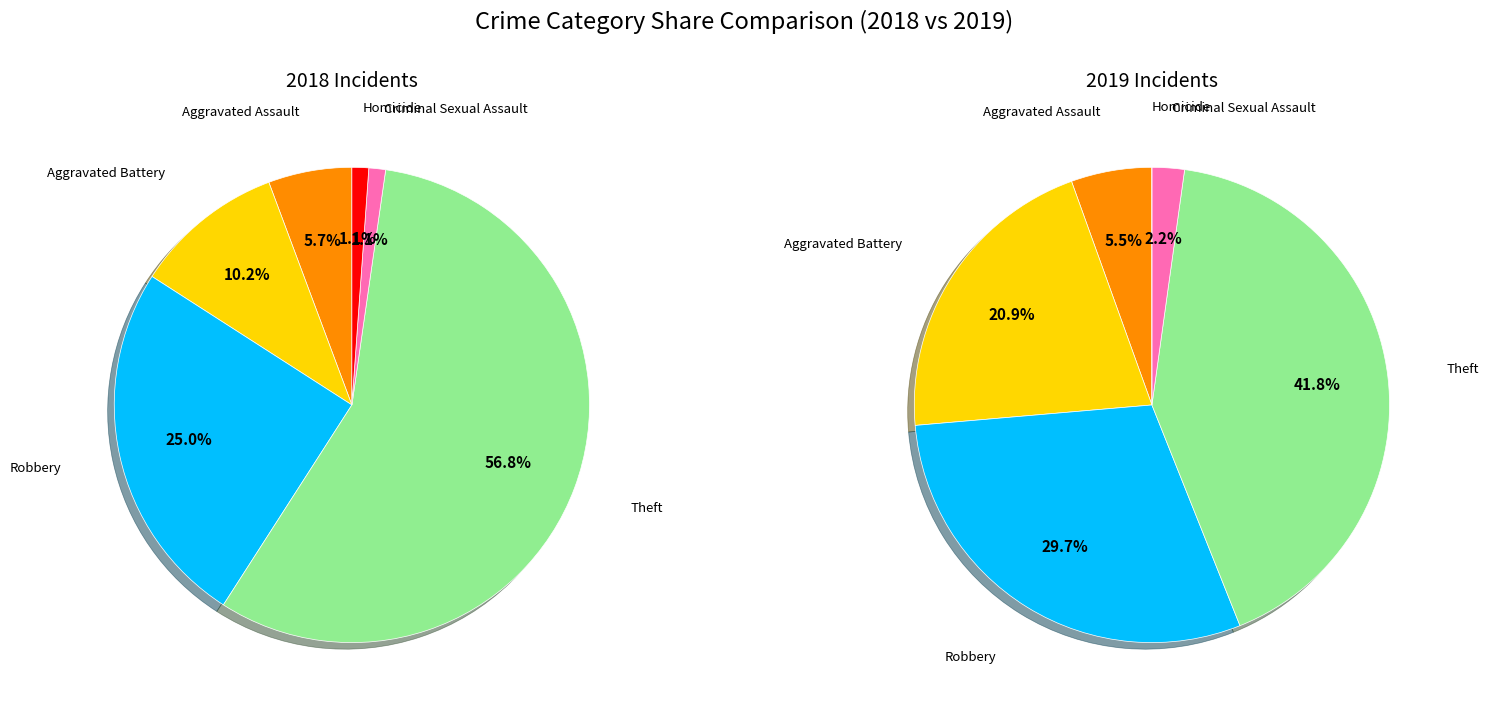

To the nearest percent, what is the combined percentage of 2 and 3?

71%